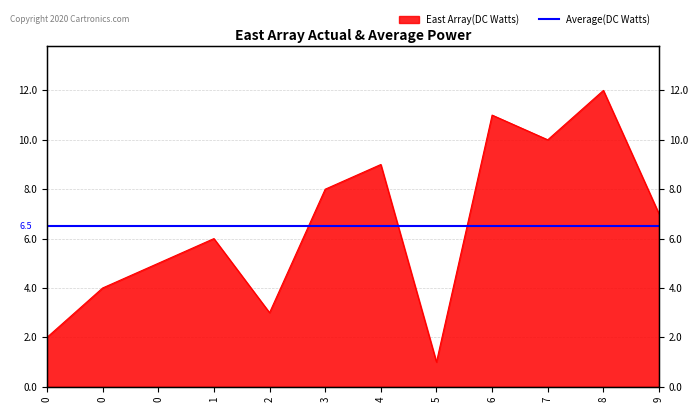

List the labels in order of value, smallest first.

5, 0, 2, 0, 0, 1, 9, 3, 4, 7, 6, 8